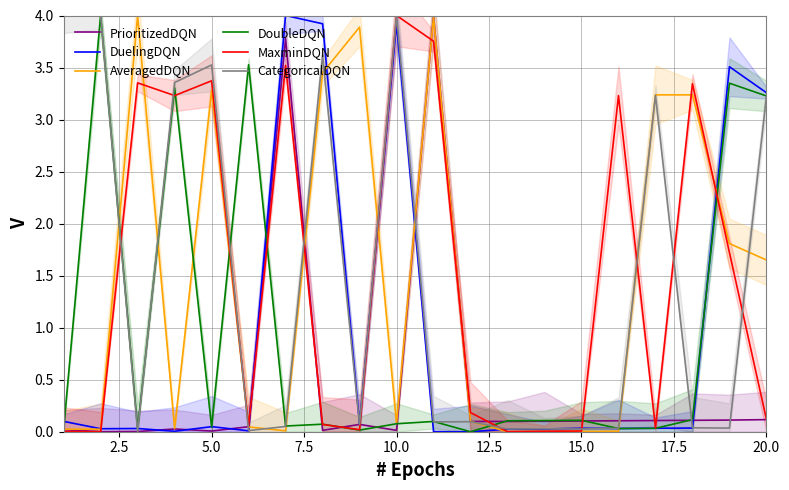

How many lines are shown in the chart?

6